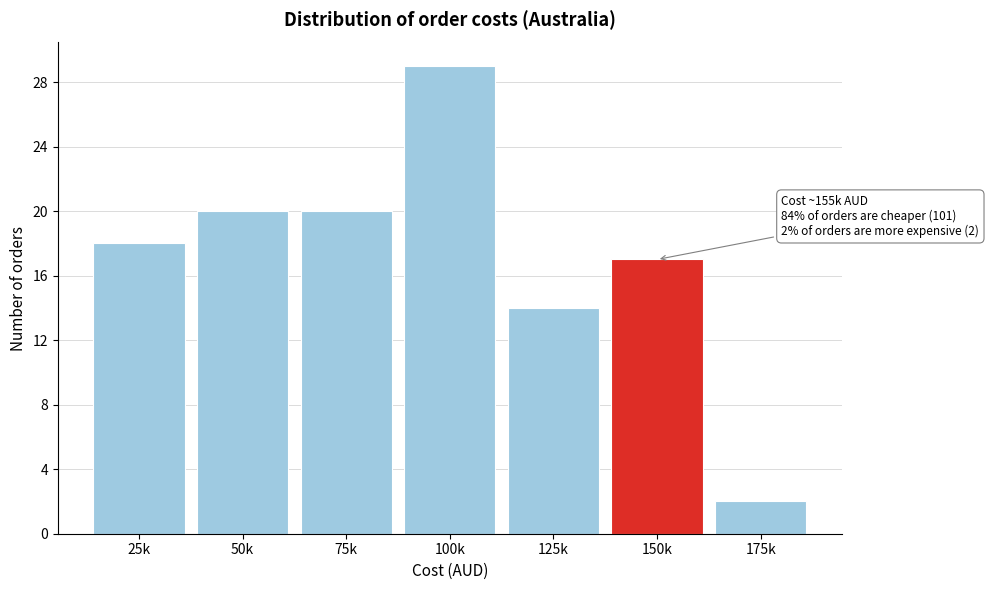

Reading left to right, list all the values displayed in this chart.

25k=18	50k=20	75k=20	100k=29	125k=14	150k=17	175k=2